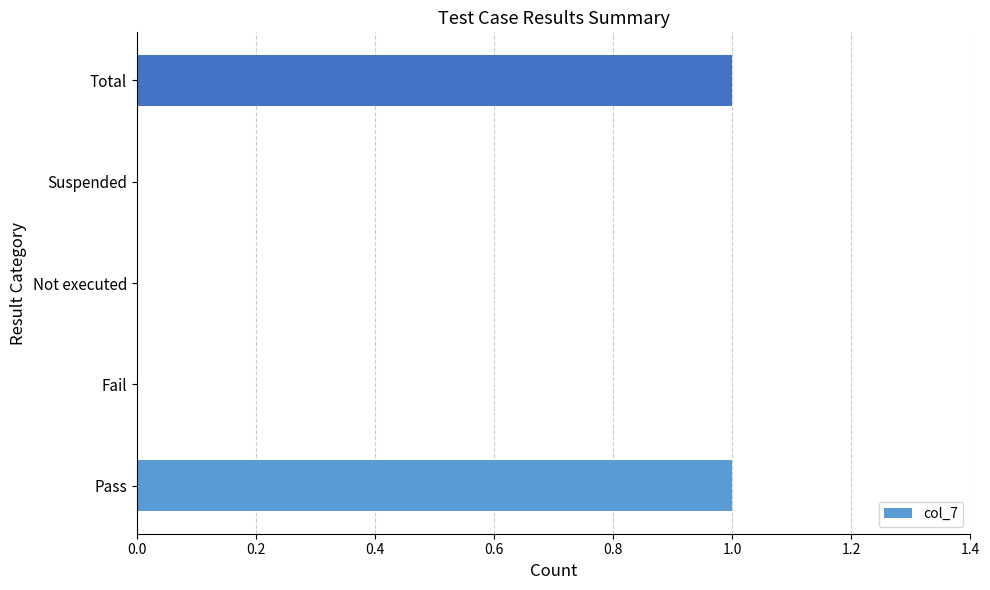

Count the number of data series in this chart.

1